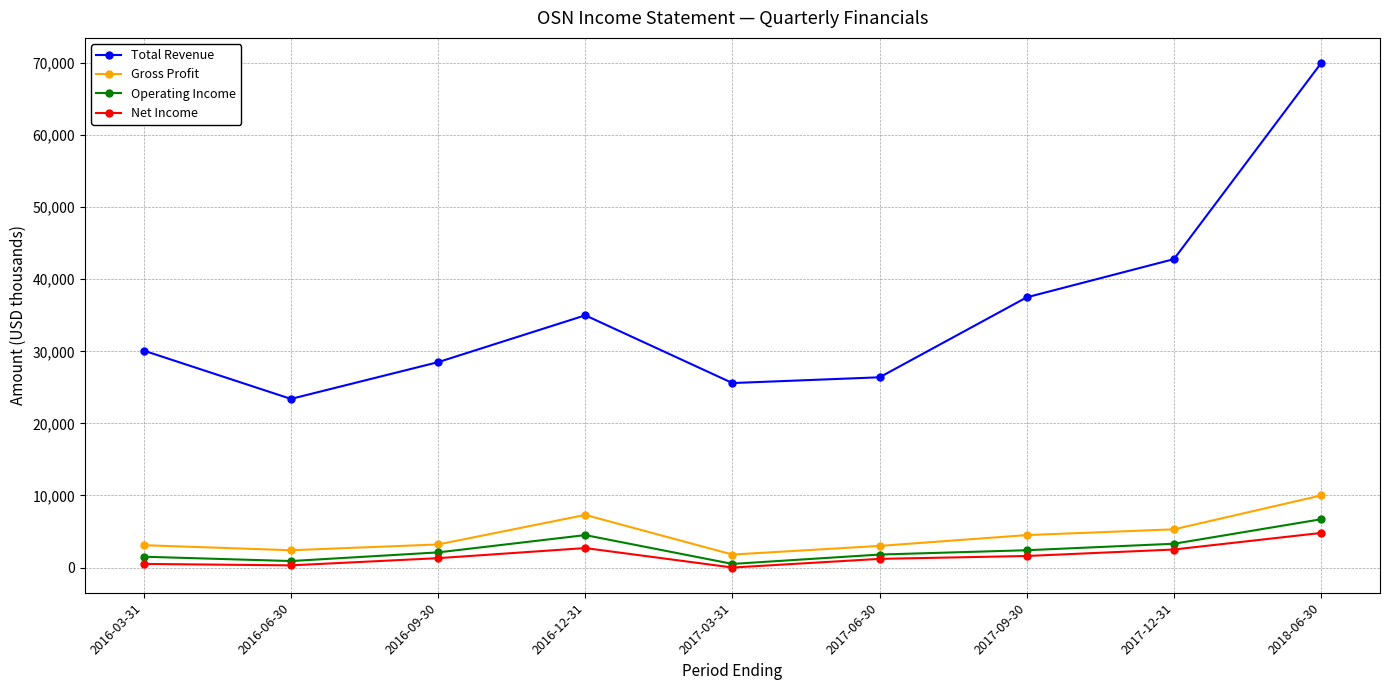

True or false: Gross Profit has more than 0 interior local peaks.

True